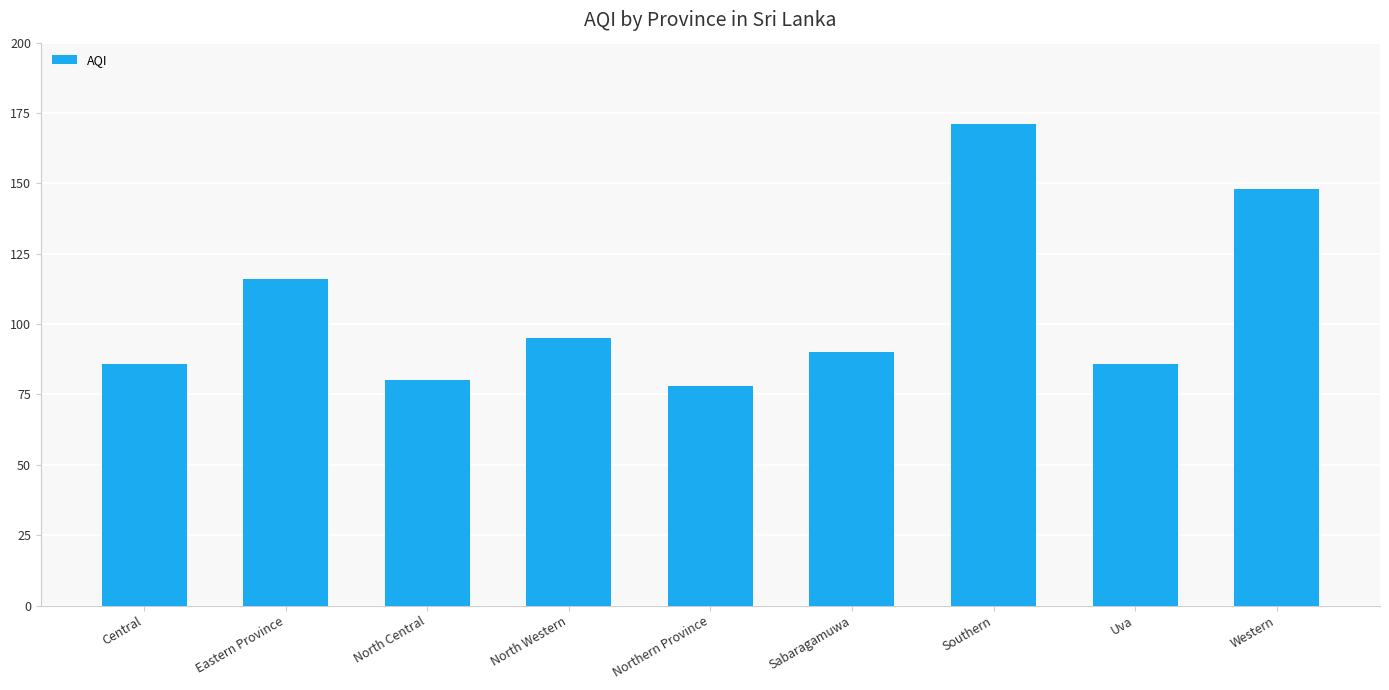

The chart shows a value of 138 at North Central. True or false?

False